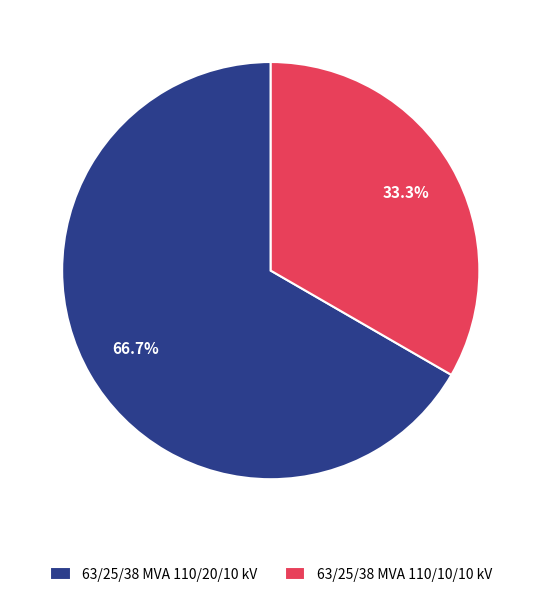

Rank the categories by value from highest to lowest.

63/25/38 MVA 110/20/10 kV, 63/25/38 MVA 110/10/10 kV